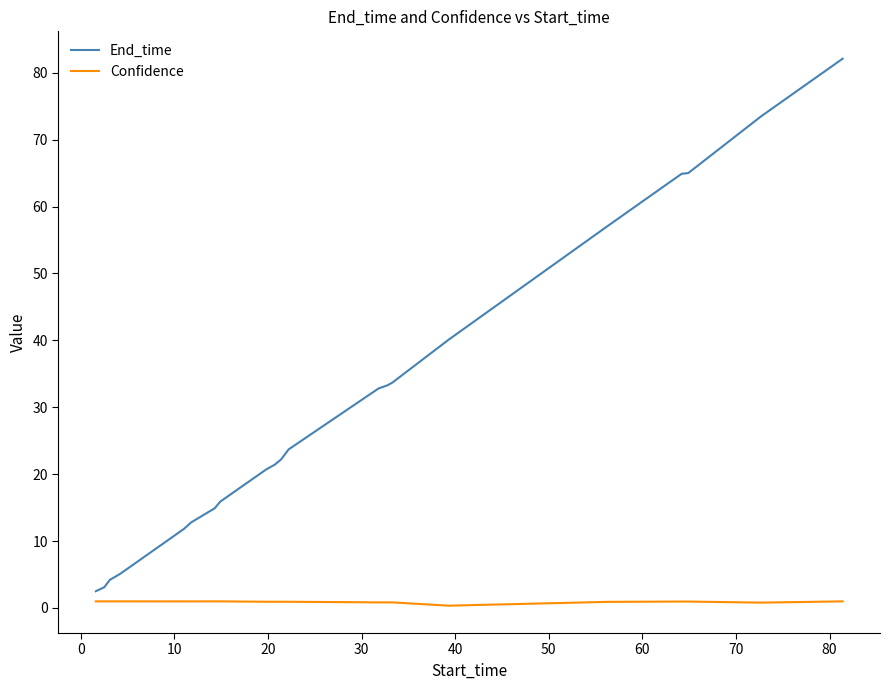

What is the greatest value displayed?

82.1